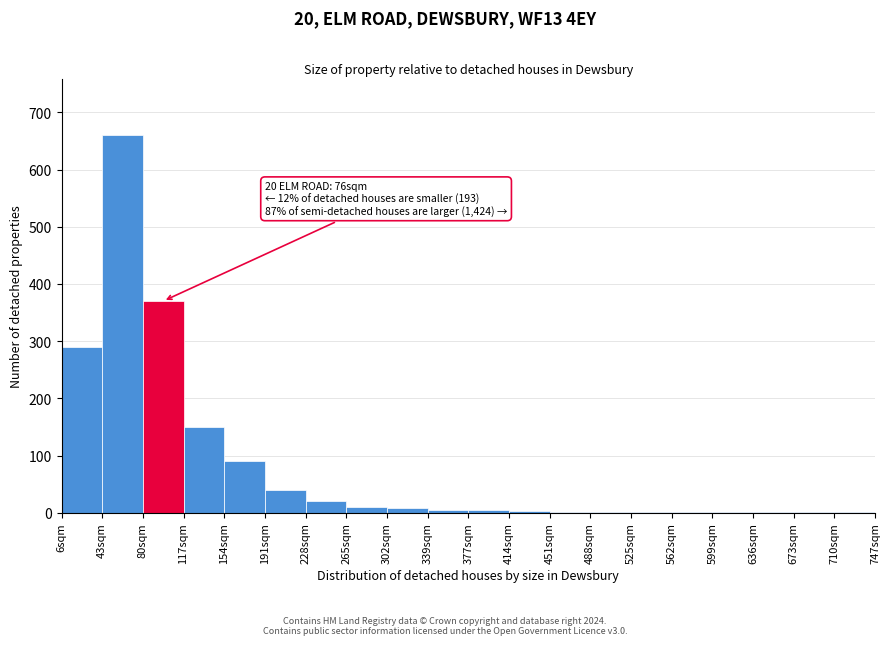

What is the sum of all values?

1660